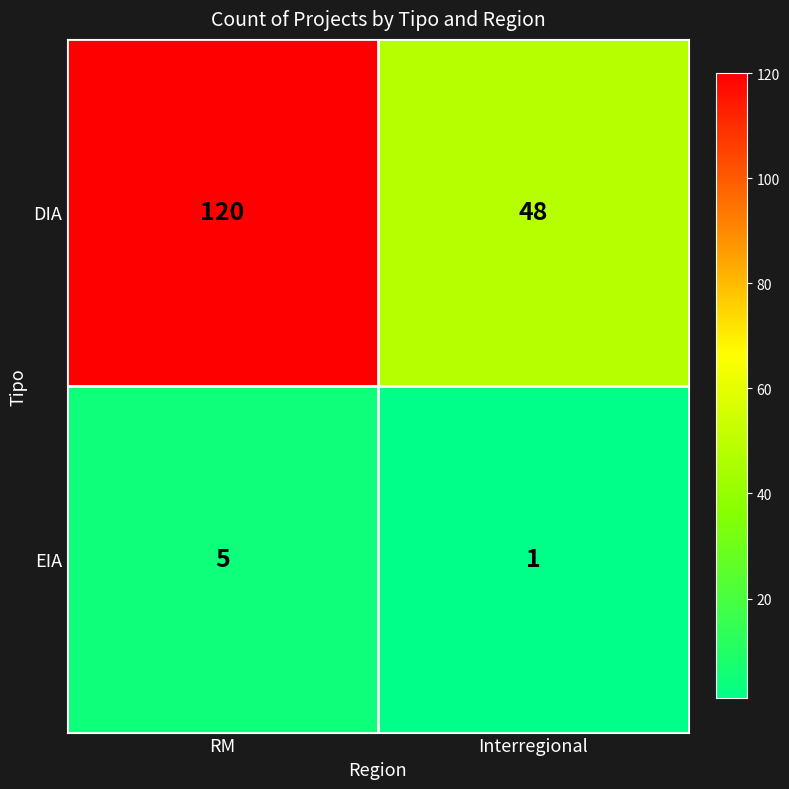

What is the maximum value shown in the chart?

120